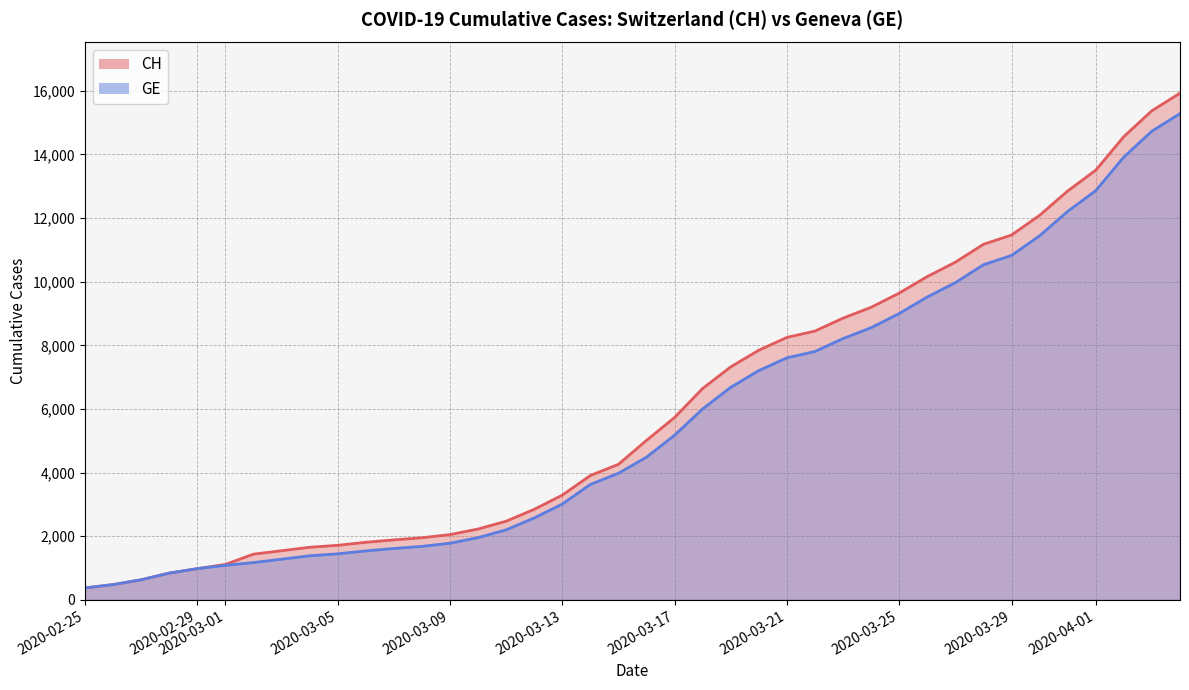

Which series has the largest total across all categories?

CH